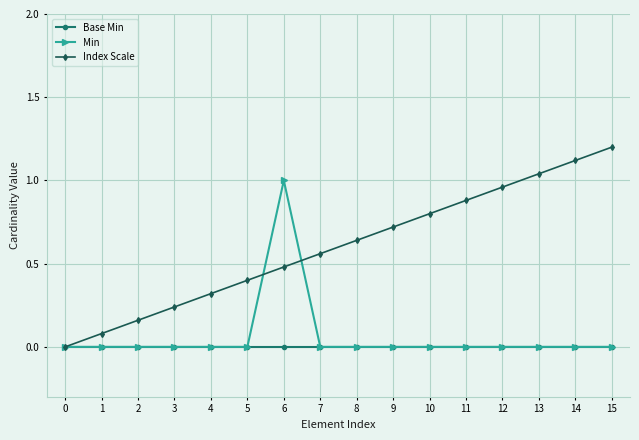

Which category has the highest value in the Min series?

6